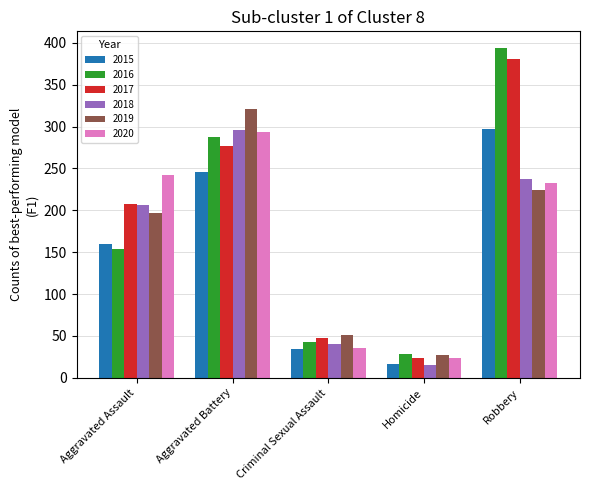

How many bars are there in each group?

6